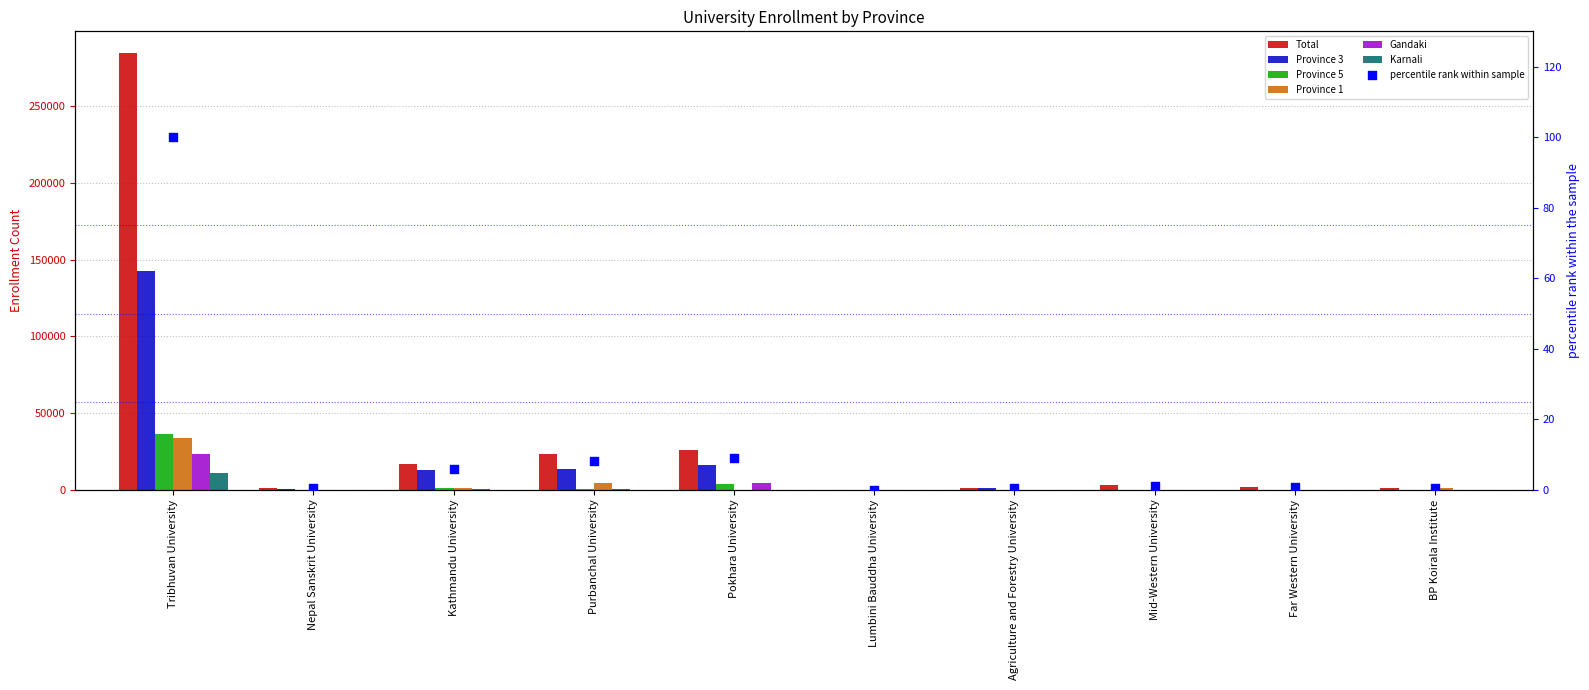

Which series contains the highest Y value?

Total